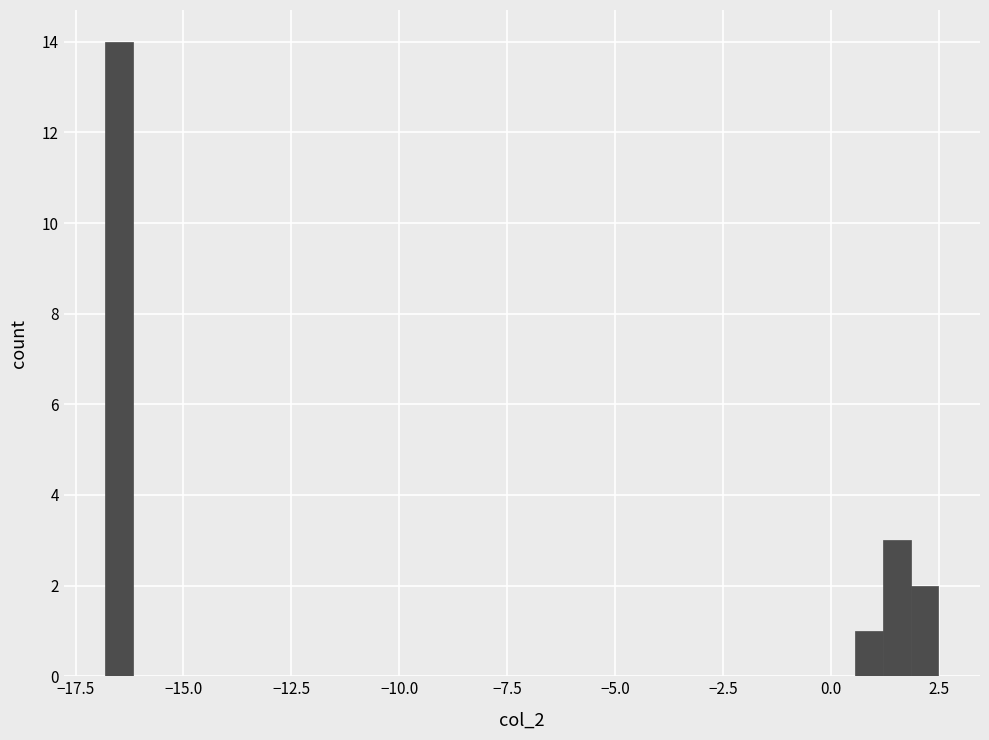

Around what value on the x-axis is the tallest bar? Give the approximate position of its centre, as read against the axis.

-16.5